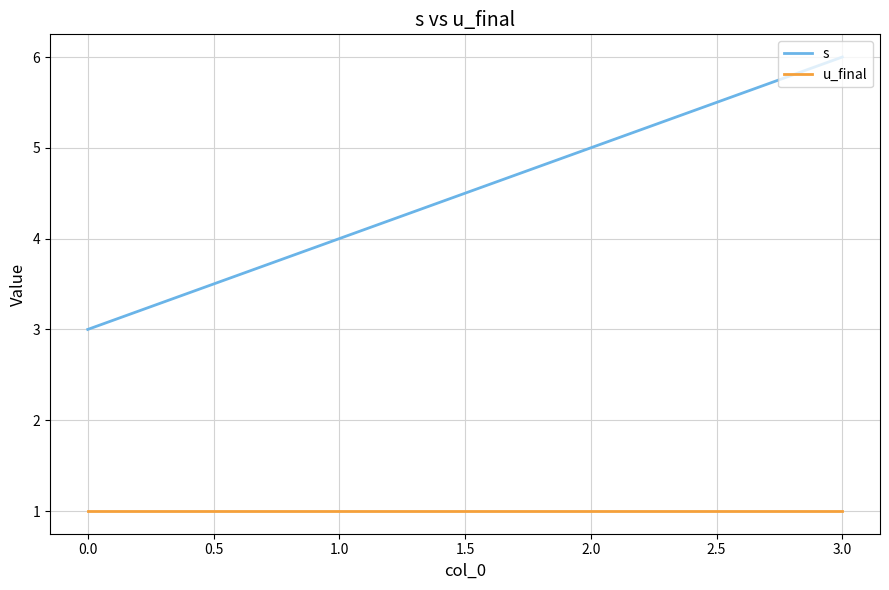

The u_final series shows 2 at 2.0. True or false?

False